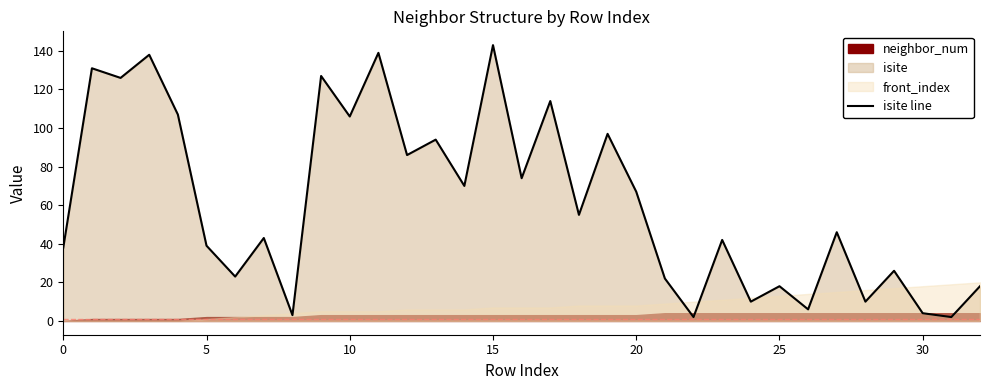

What is the sum of the values at 21 and 9?

149